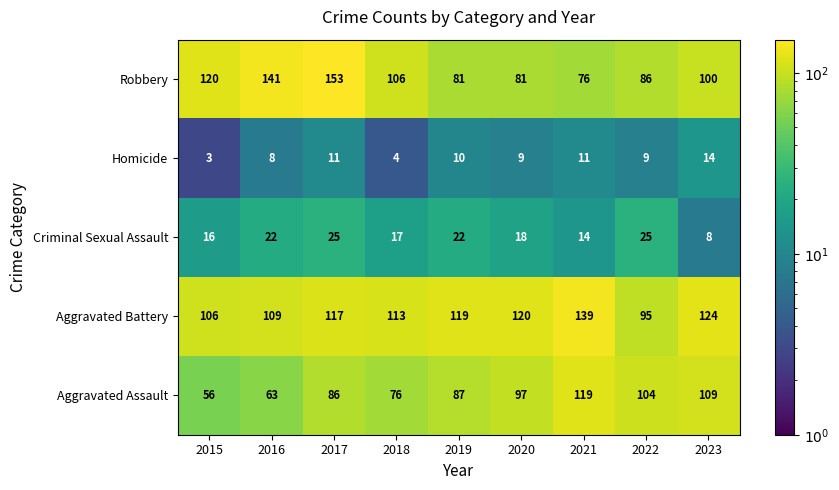

The Robbery series shows 153 at 2017. True or false?

True